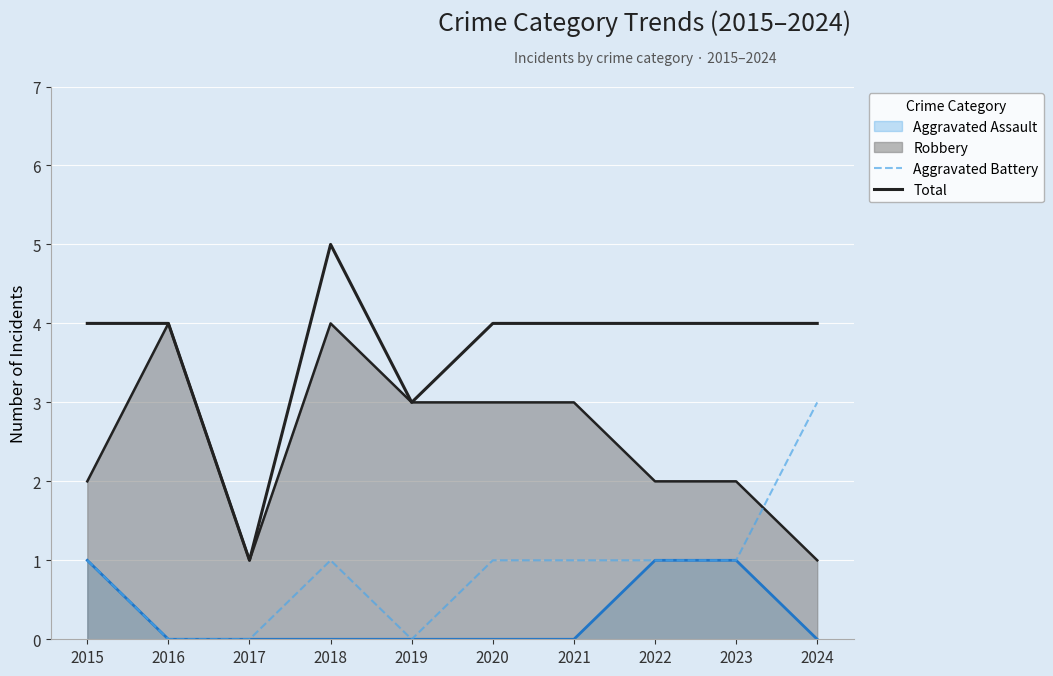

What value does the Aggravated Battery series have at 2023?

1